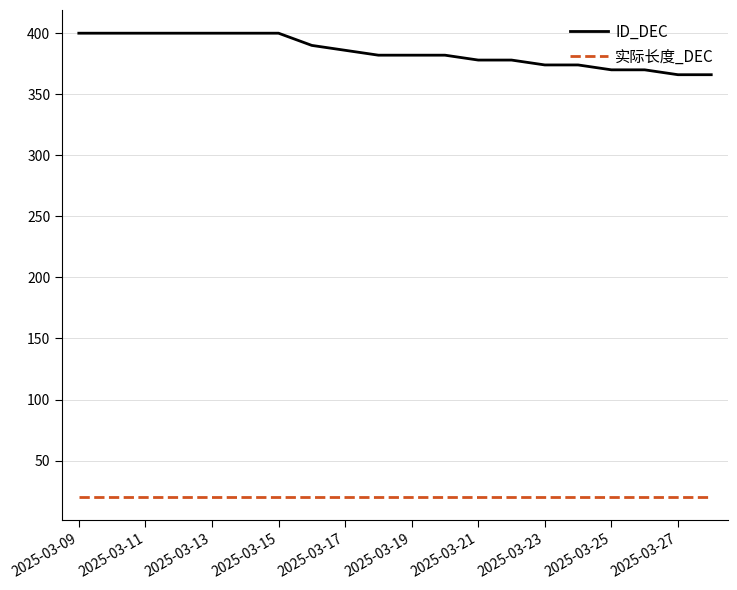

True or false: 实际长度_DEC and ID_DEC cross at least once.

False